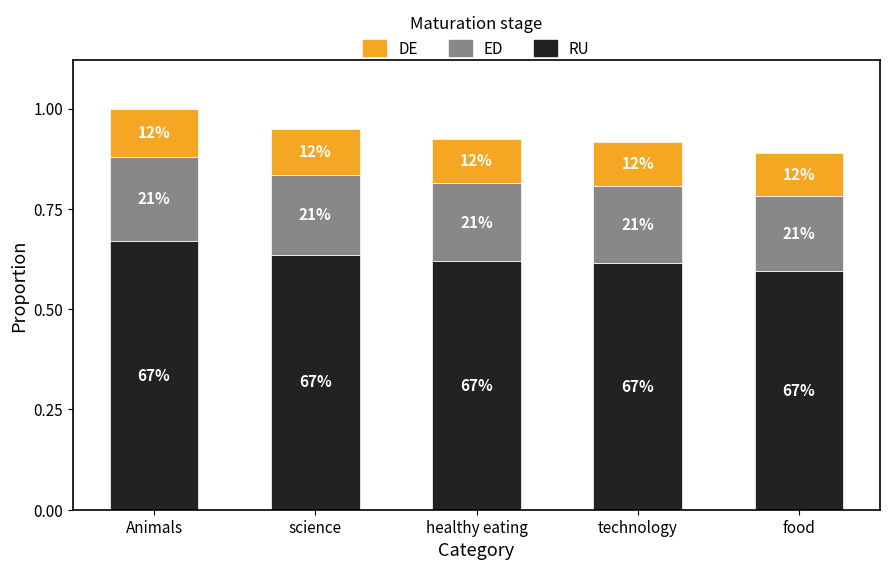

Are the bars horizontal?

No